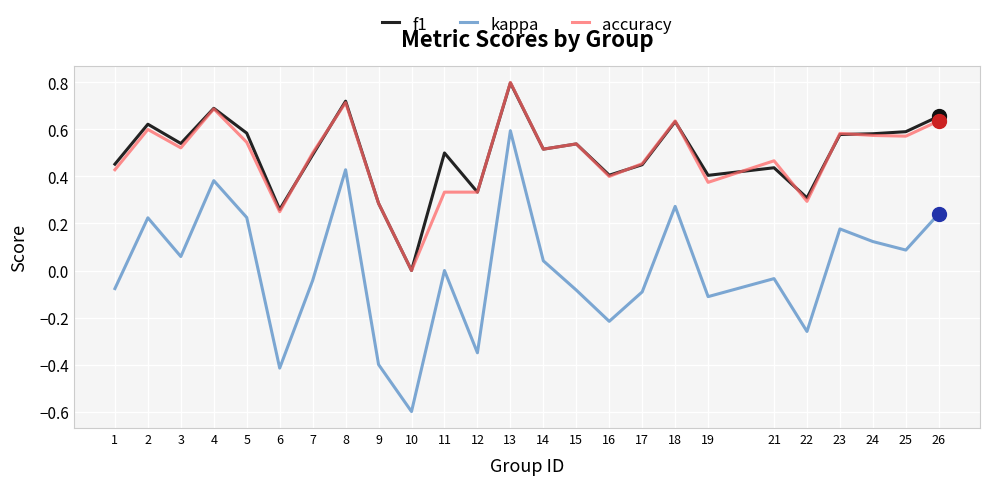

Which category has the highest value across all series?

13